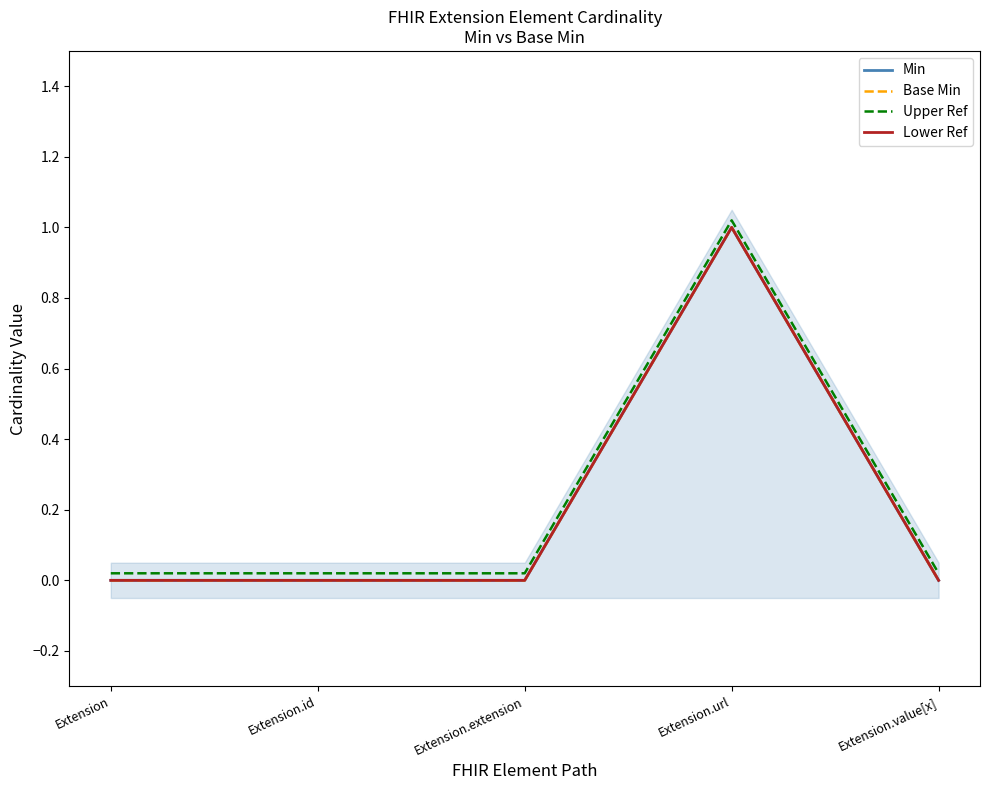

Is the value of Min at Extension.value[x] greater than the value of Lower Ref at Extension.url?

No